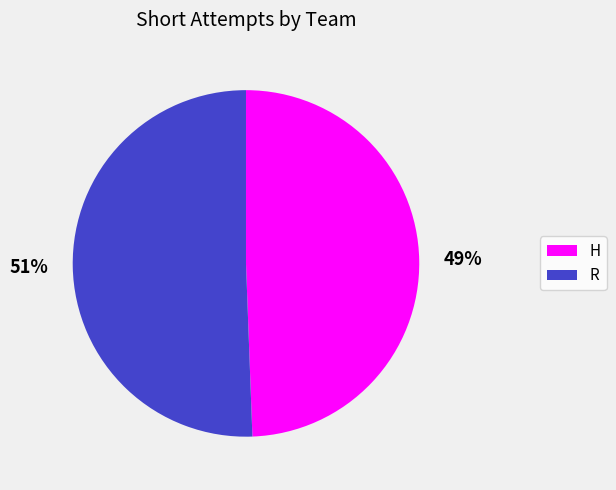

What is the smallest slice in the pie chart?

H